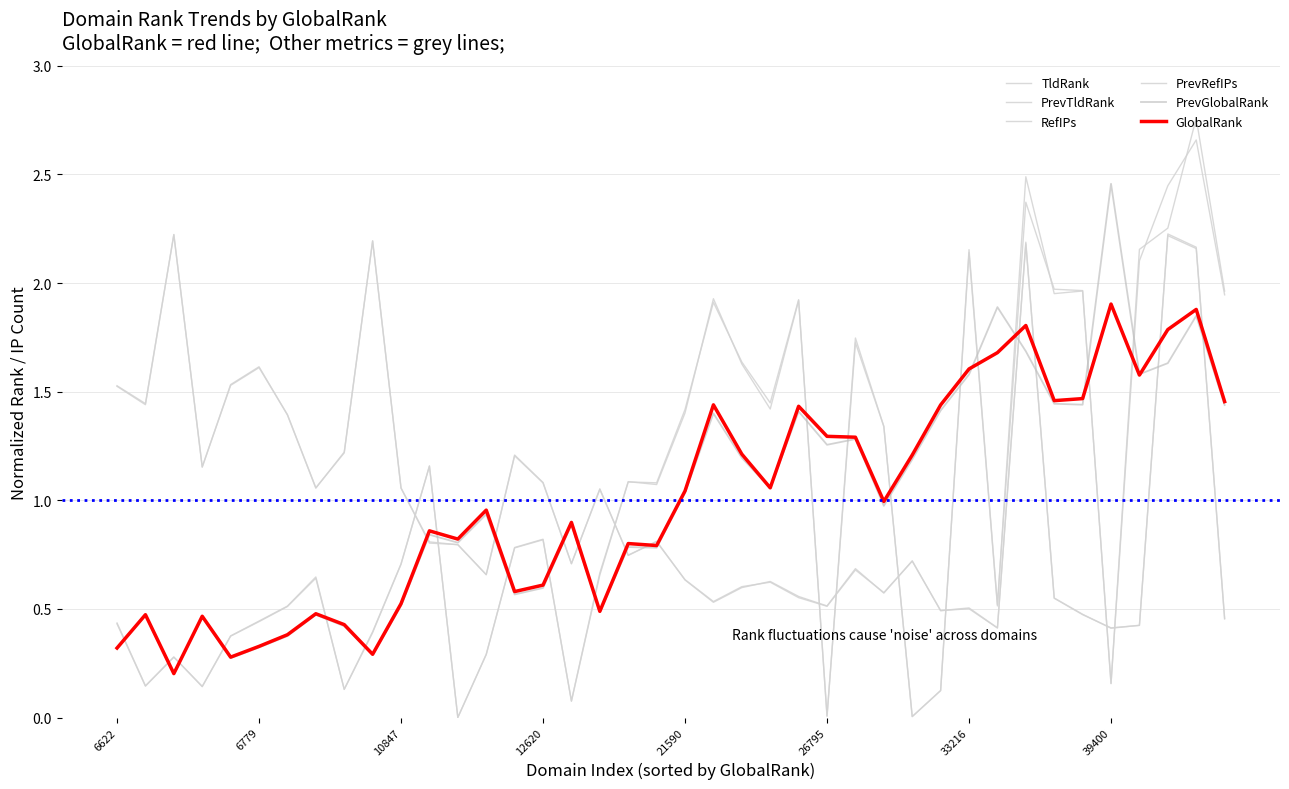

How many lines are shown in the chart?

6